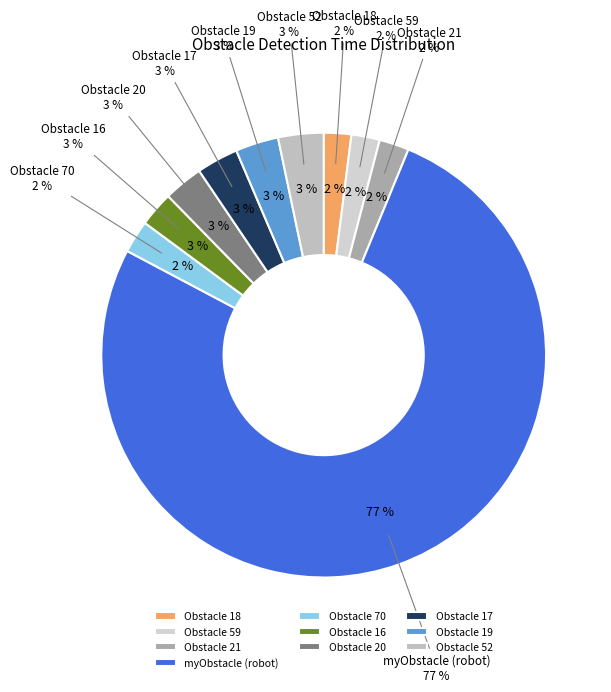

Between Obstacle 21 and Obstacle 17, which is larger?

Obstacle 17